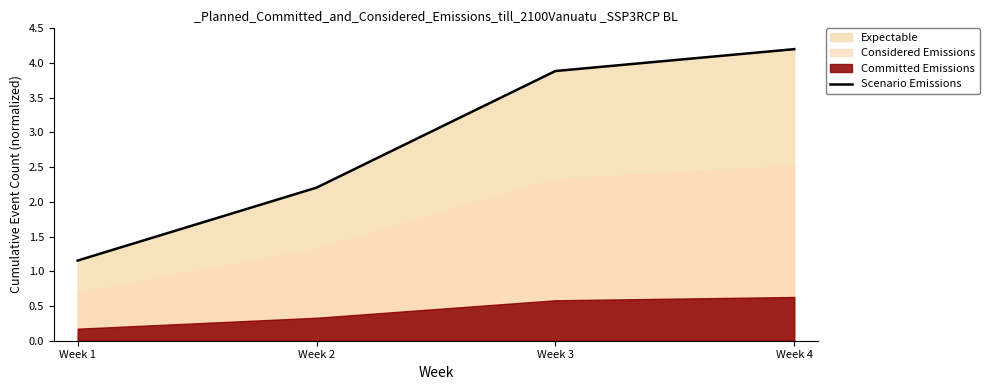

Where does the data first go above 3?

Week 3